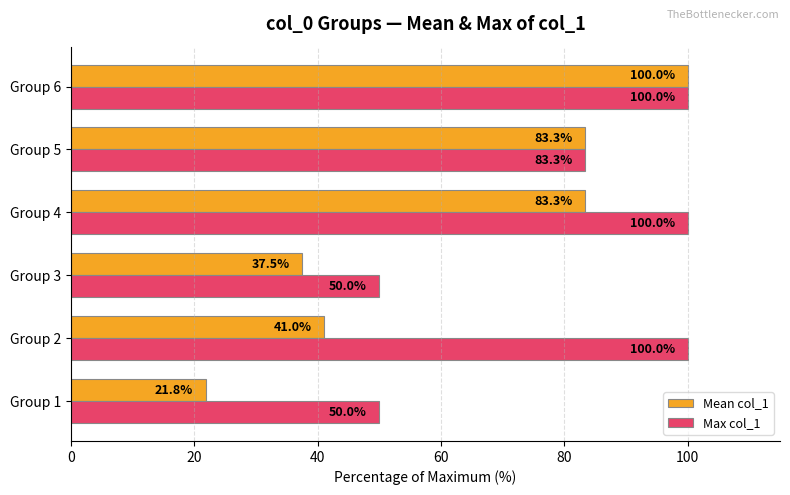

Which series has the widest spread of values?

Mean col_1